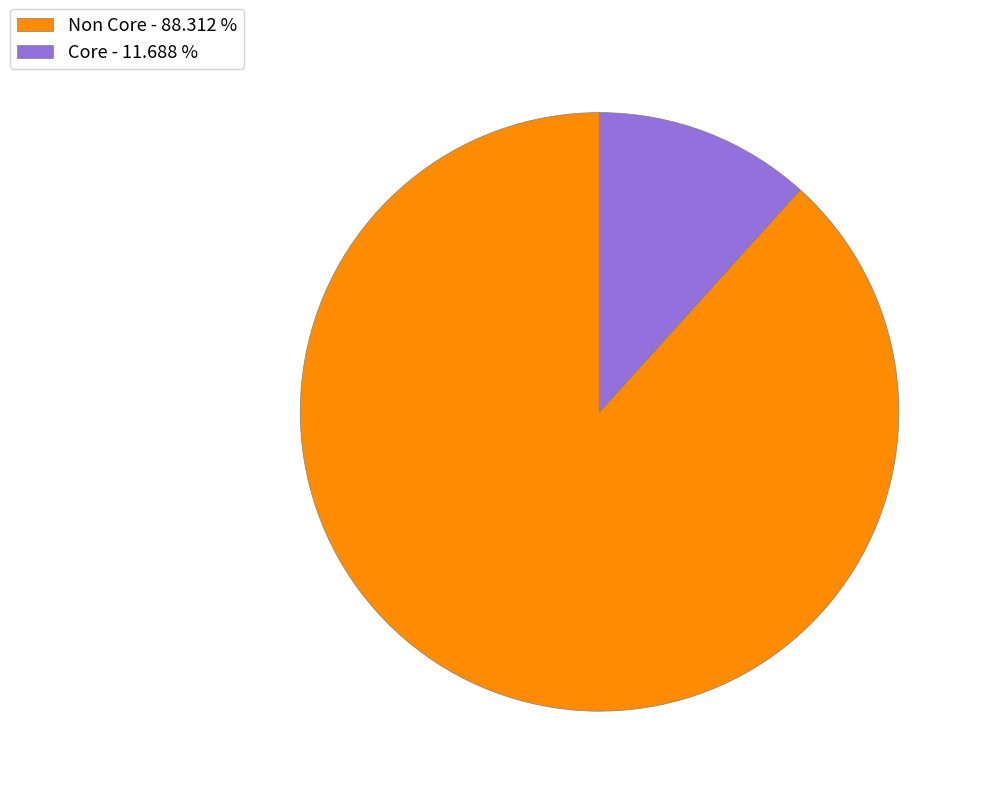

Between Non Core and Core, which is larger?

Non Core